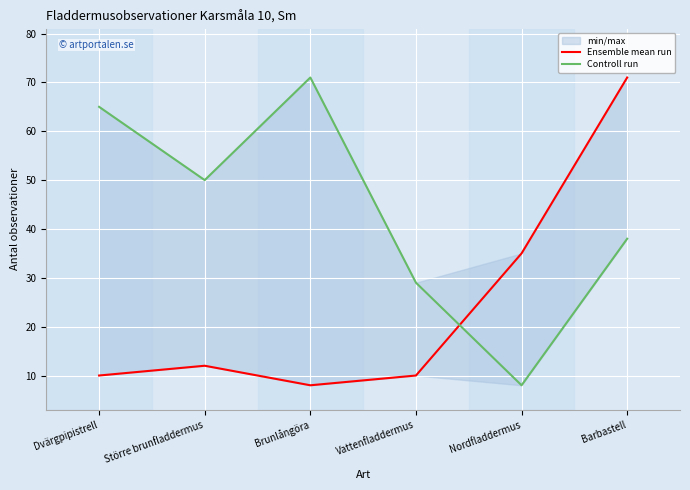

What is the sum of the Controll run values at Nordfladdermus and Större brunfladdermus?

58